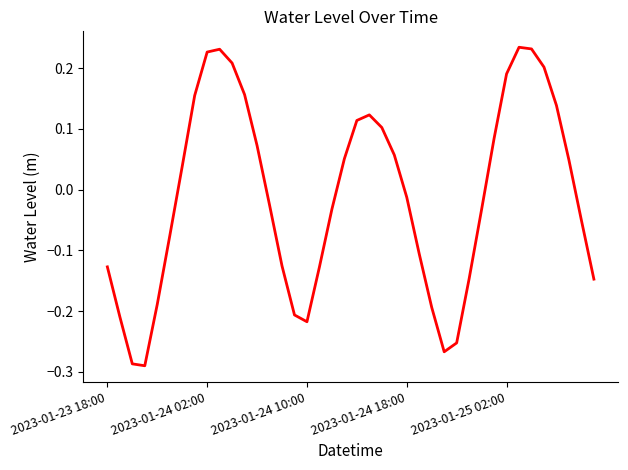

What is the difference between the maximum and minimum values?

0.5